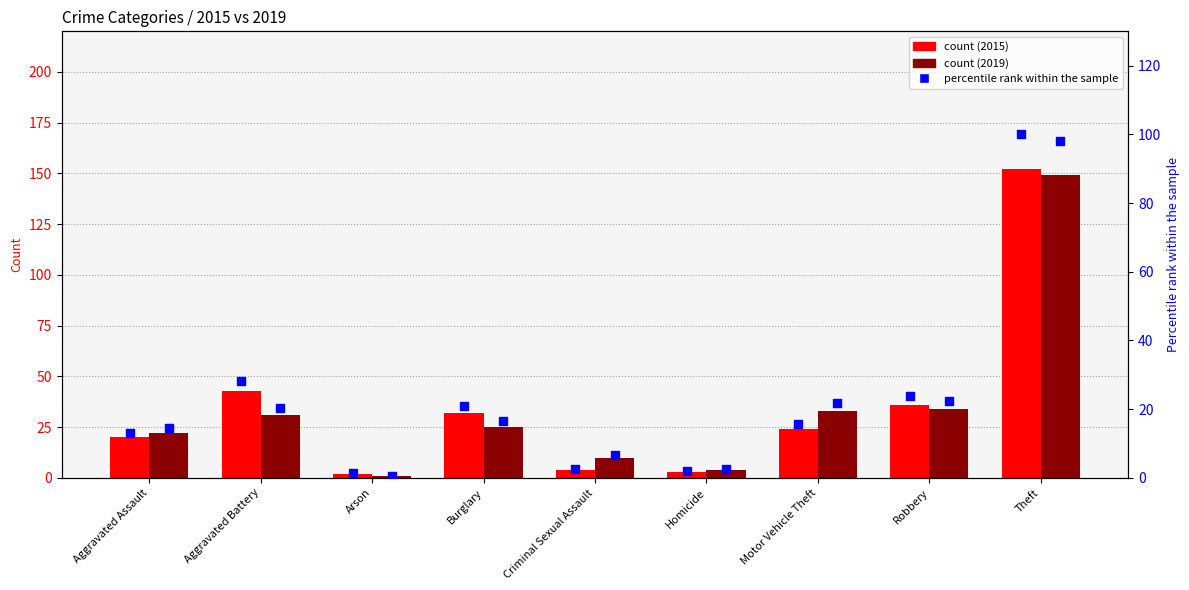

At how many categories does at least one series exceed 74?

1